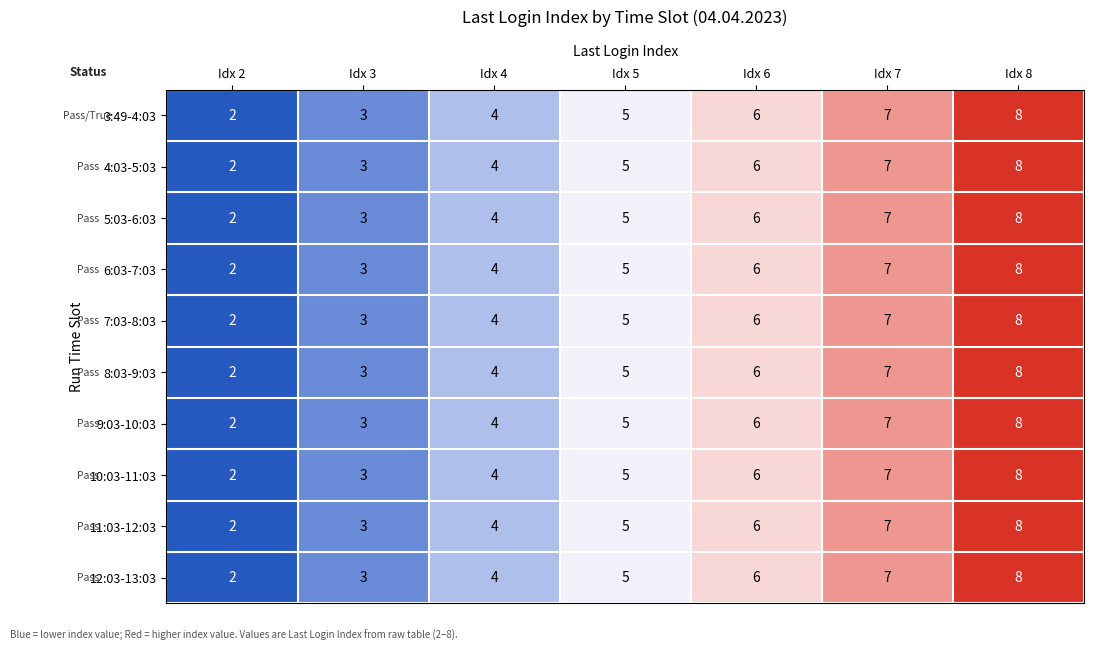

How many data points in 12:03-13:03 are less than 5?

3